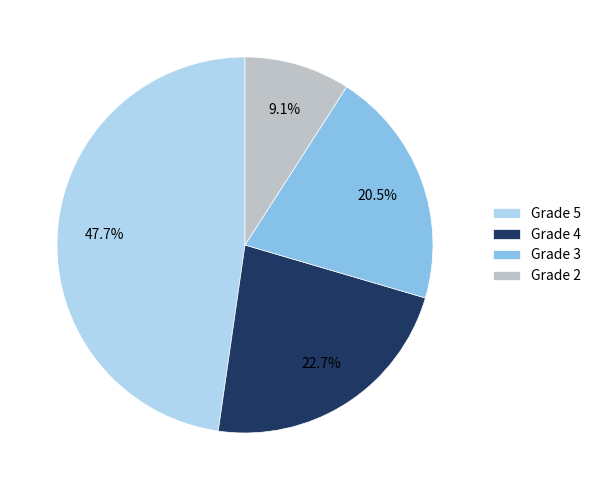

How many slices are in this pie chart?

4